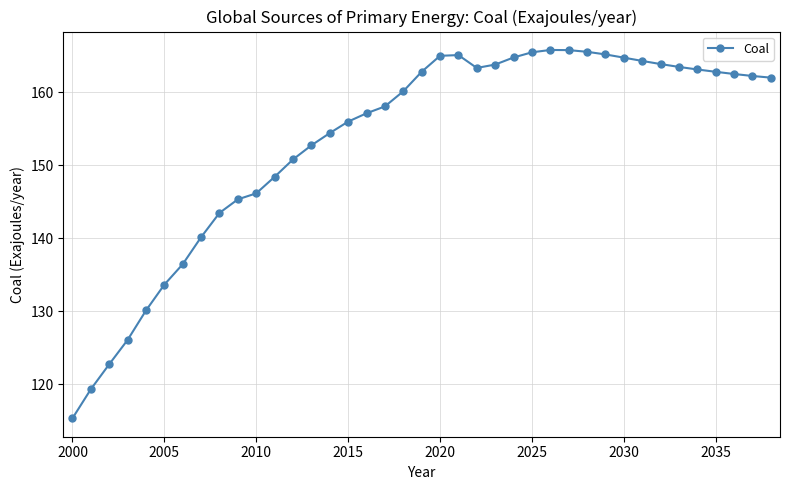

What is the average value?

153.3